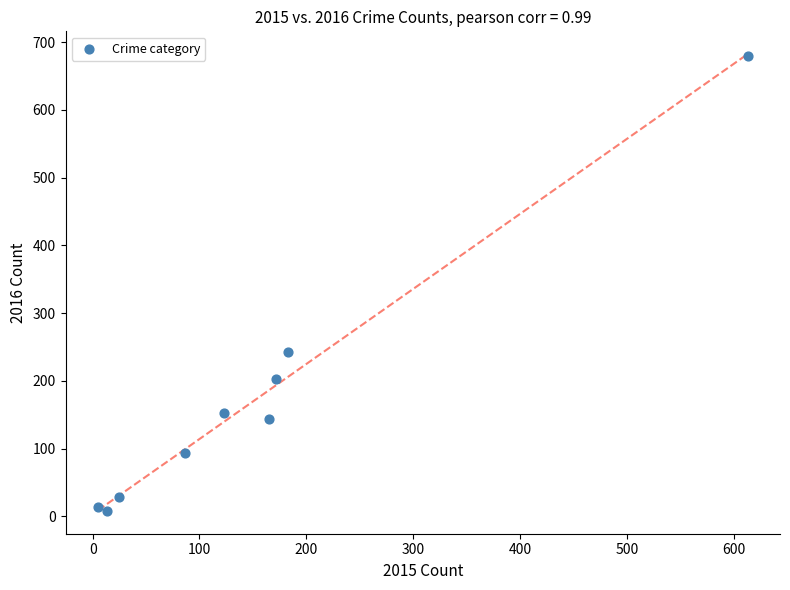

What is the average X value?

154